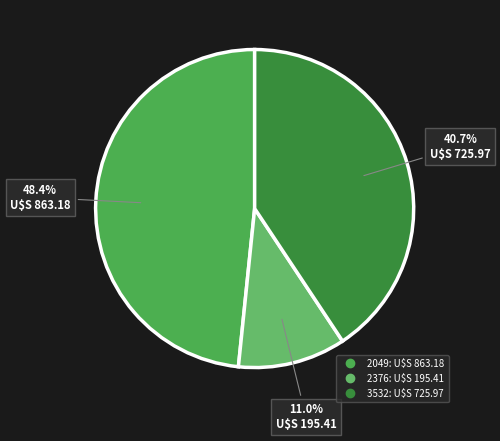

Which category has the biggest portion of the pie?

2049